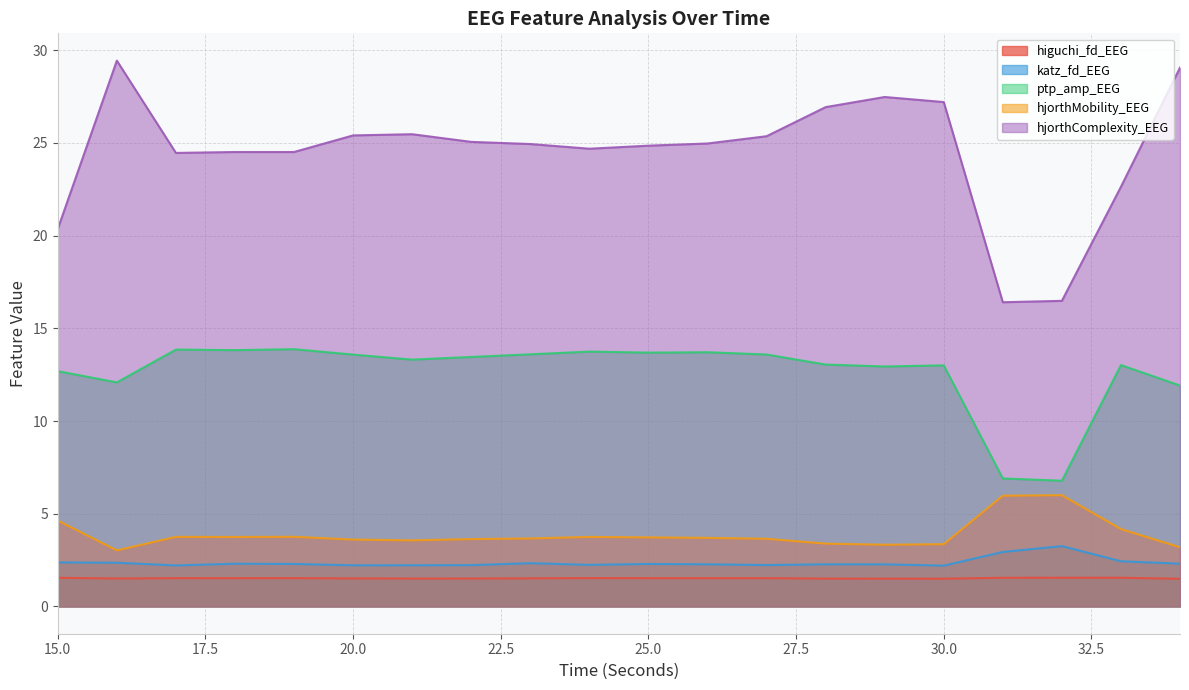

True or false: ptp_amp_EEG has more than 0 interior local peaks.

True